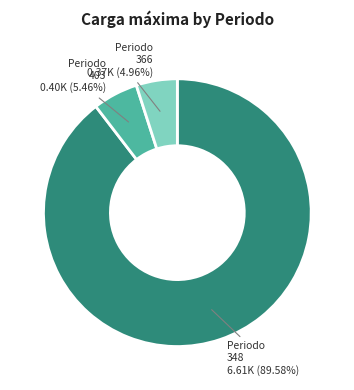

Is there any slice that represents more than half of the pie?

Yes